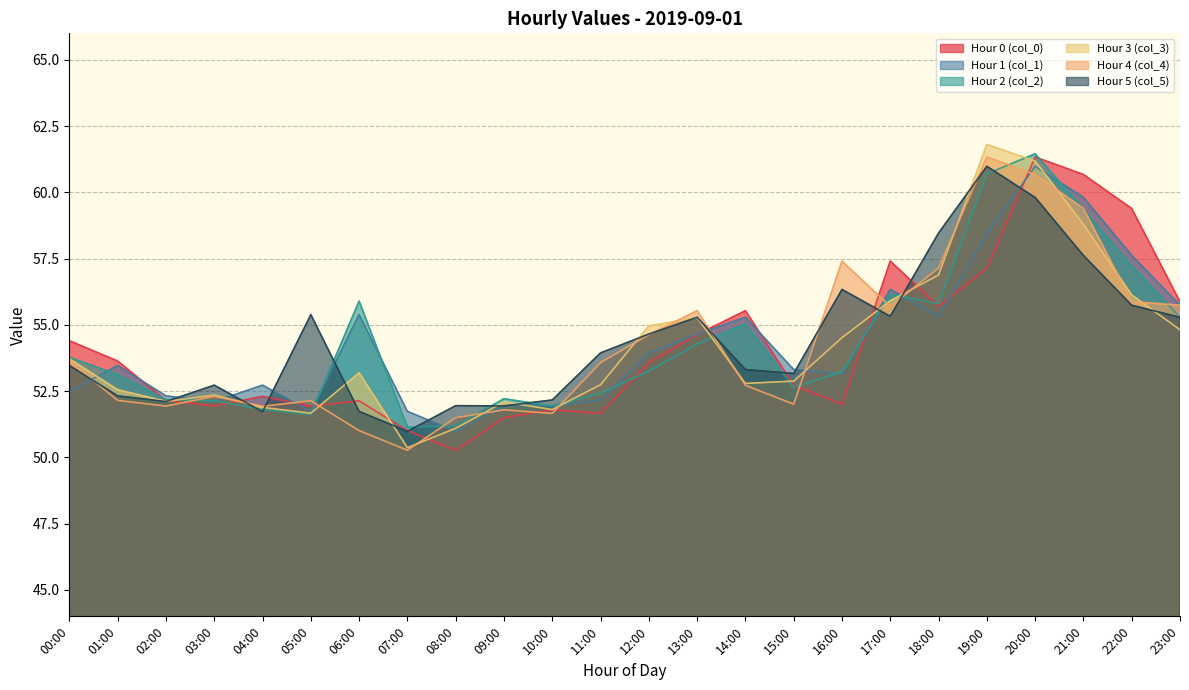

How many values in the Hour 1 (col_1) series are below 53?

10